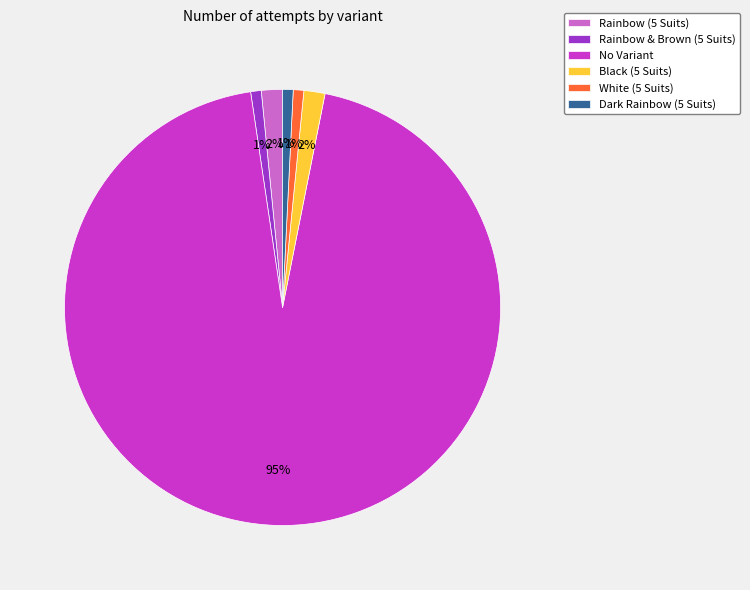

Is there any slice that represents more than half of the pie?

Yes